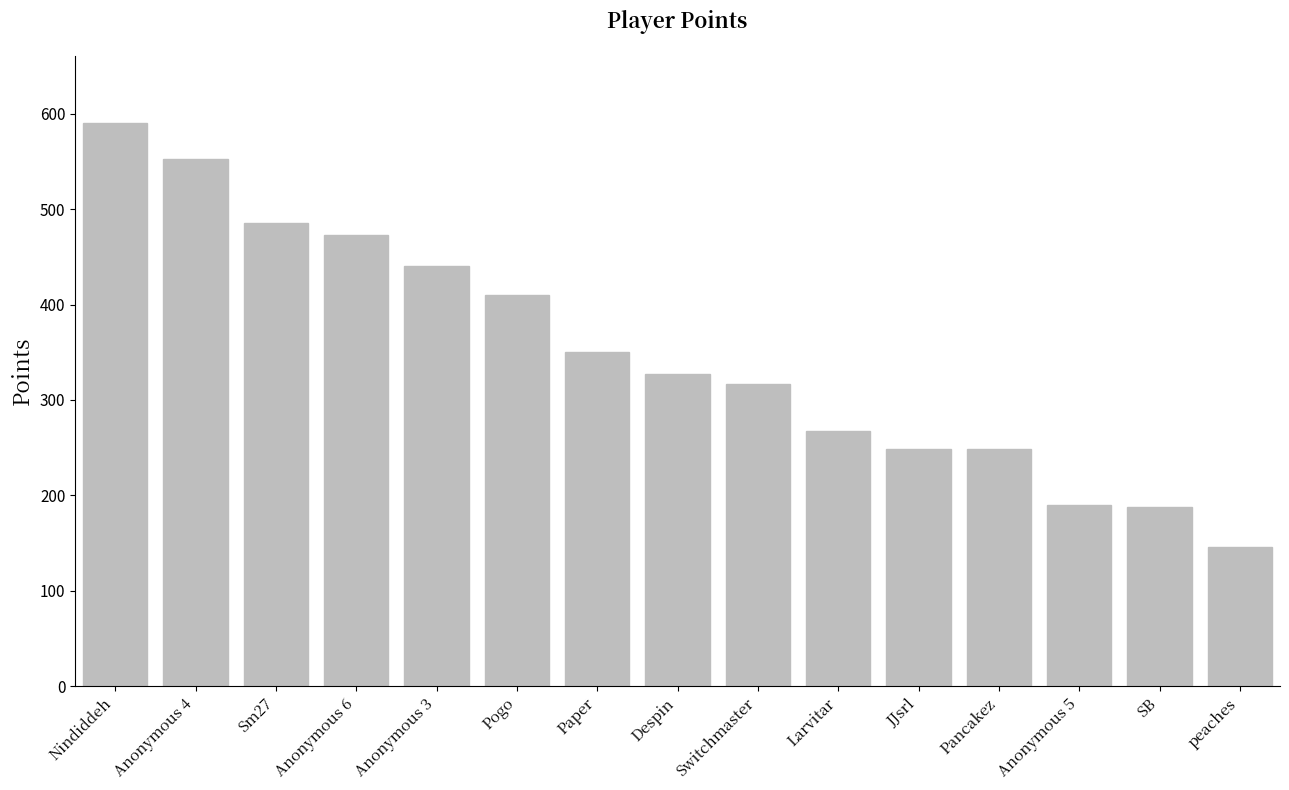

True or false: the data shows 440 at Anonymous 3.

True